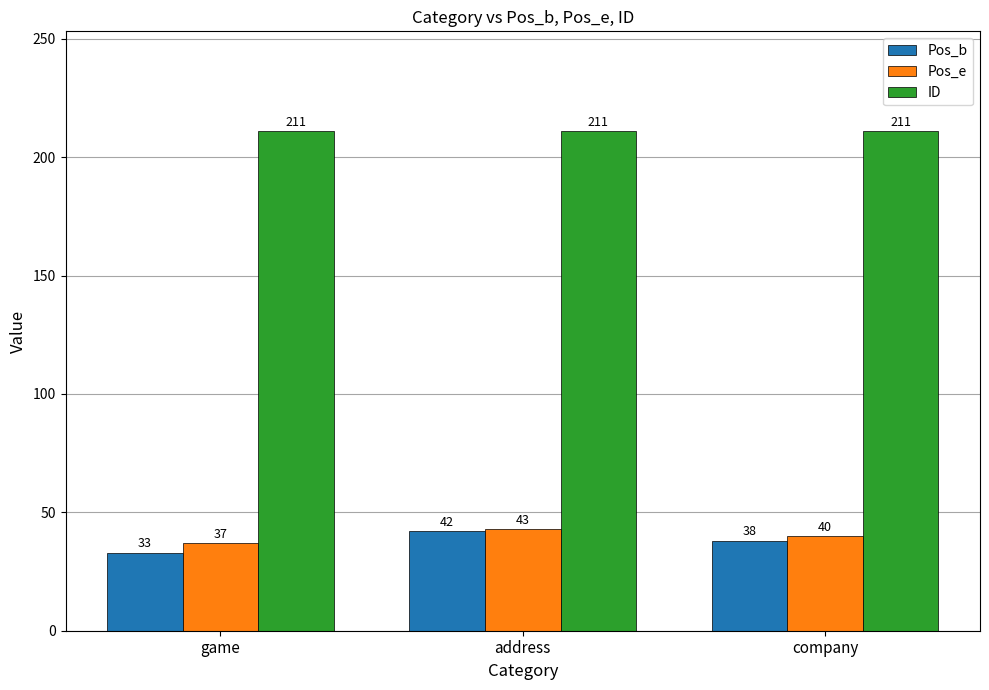

Reading left to right, what are all the values shown in this chart?

Pos_b: 33	42	38
Pos_e: 37	43	40
ID: 211	211	211